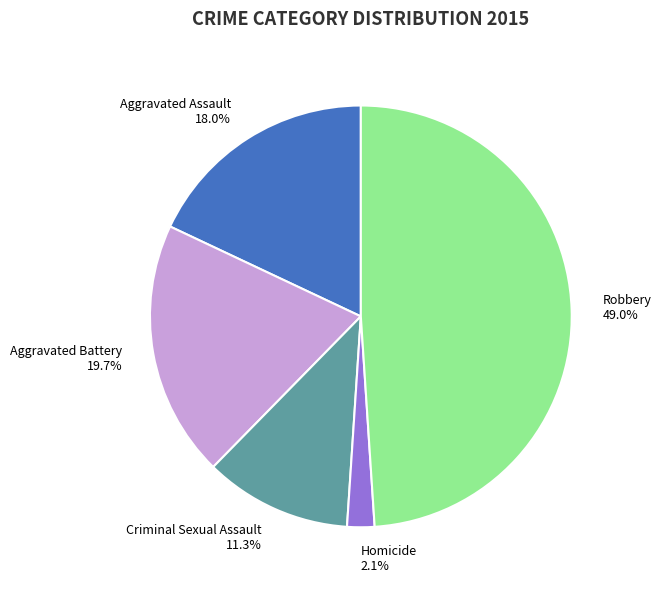

Which has a higher value, Criminal Sexual Assault or Homicide?

Criminal Sexual Assault